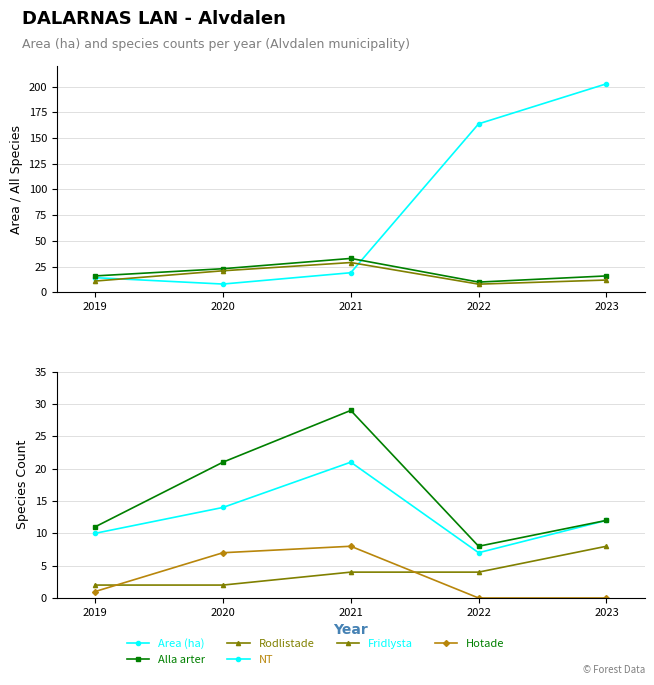

At which category does Rodlistade reach its first local peak?

2021